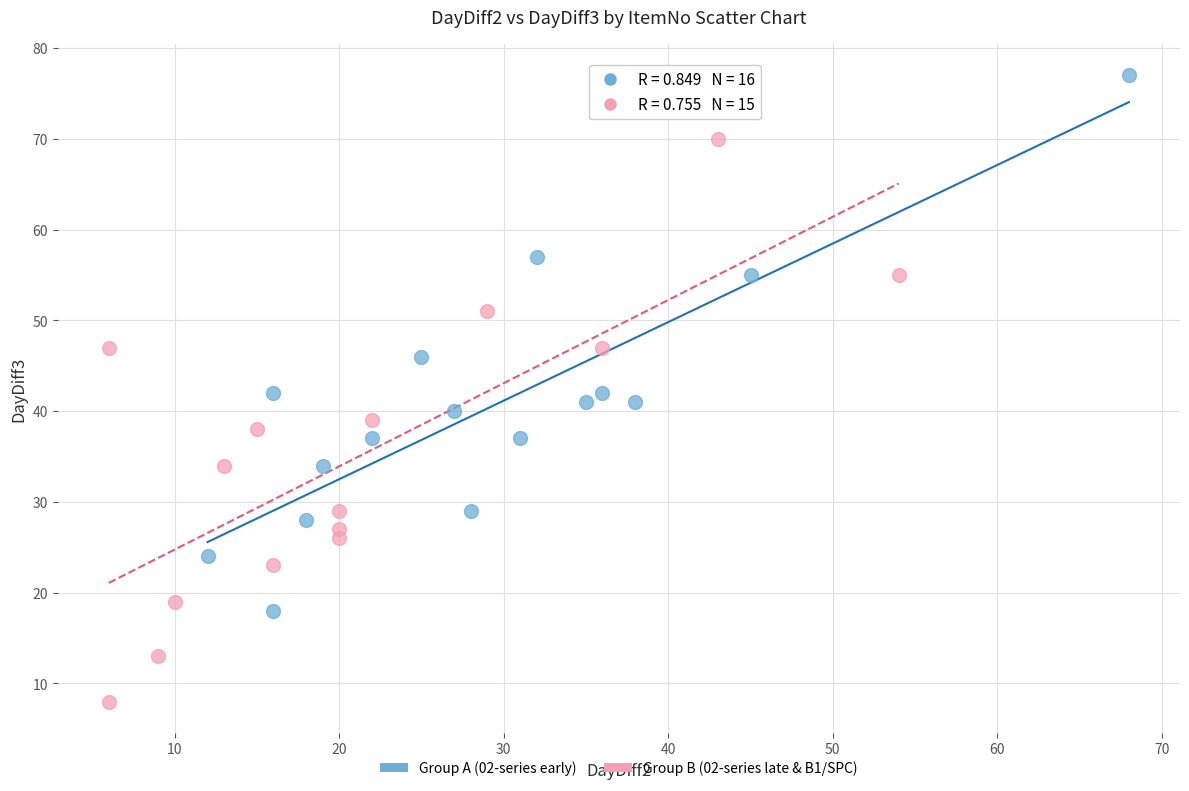

Which series reaches the maximum Y coordinate?

Group A (02-series early)